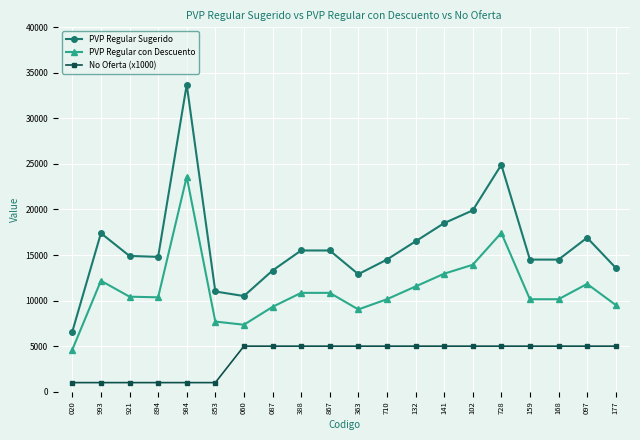

Which label corresponds to the largest value in the chart?

984